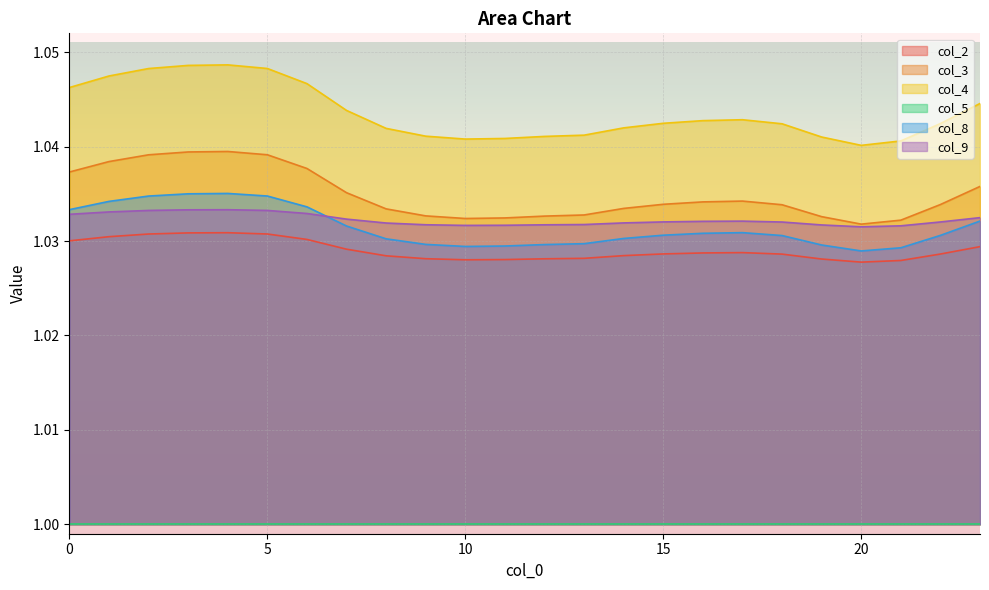

Between 2 and 10, which series saw the biggest shift?

col_4